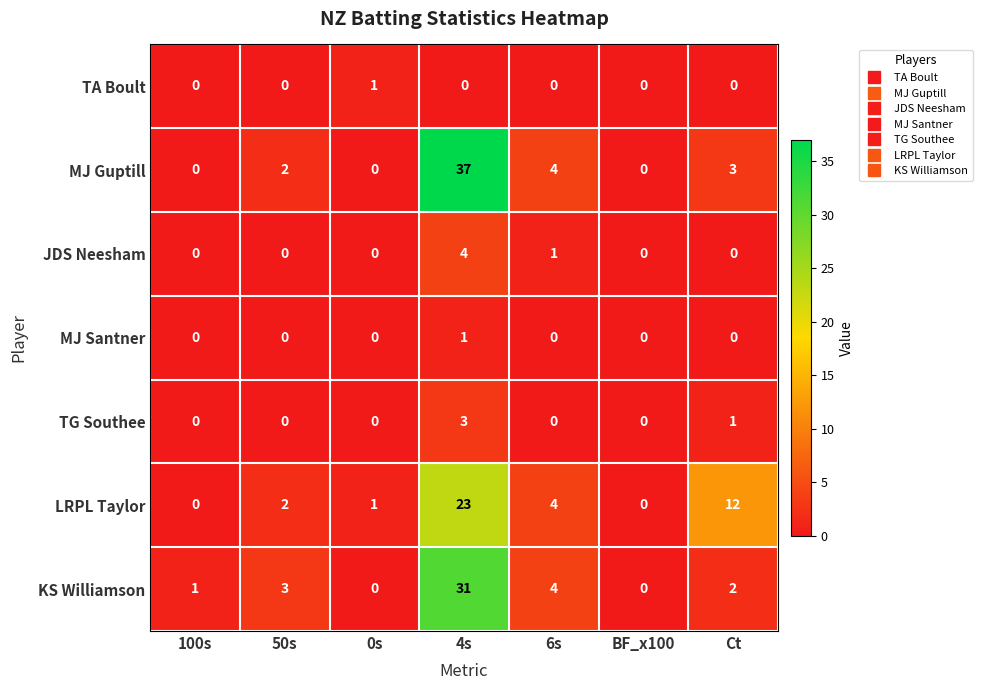

What is the average value of the KS Williamson series?

6